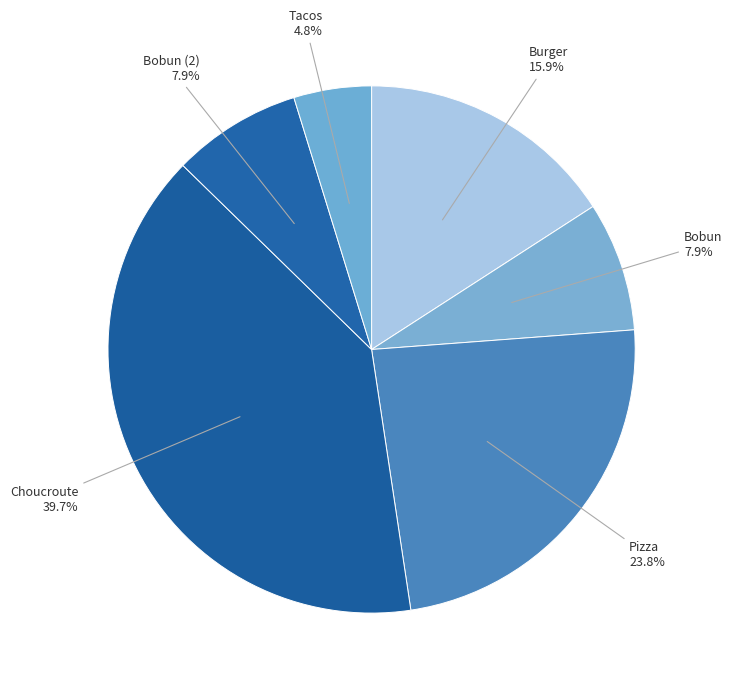

What is the largest slice in the pie chart?

Choucroute